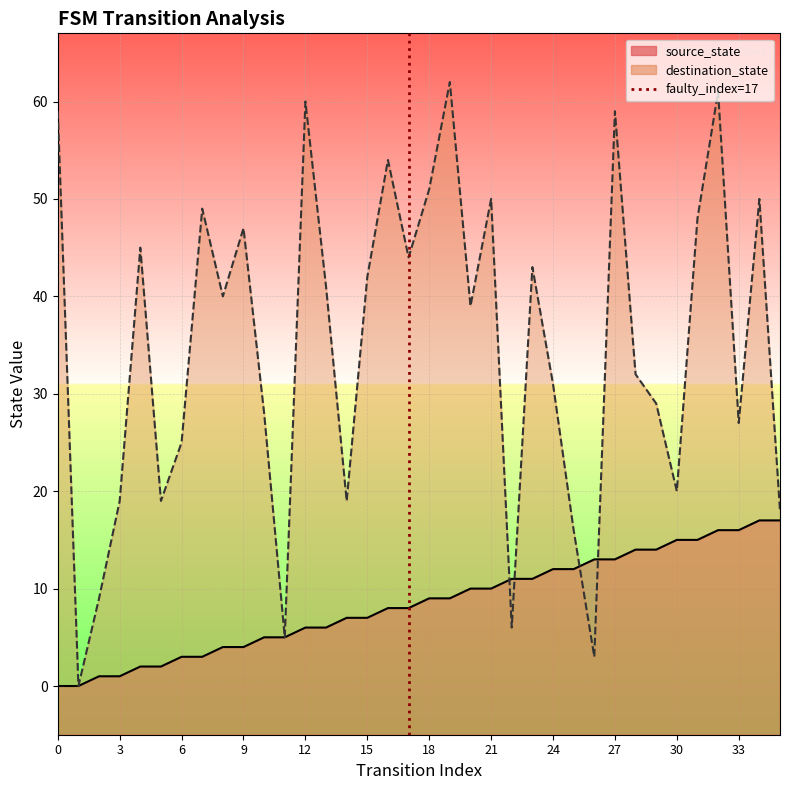

Is it true that the value at 0 is 0?

True